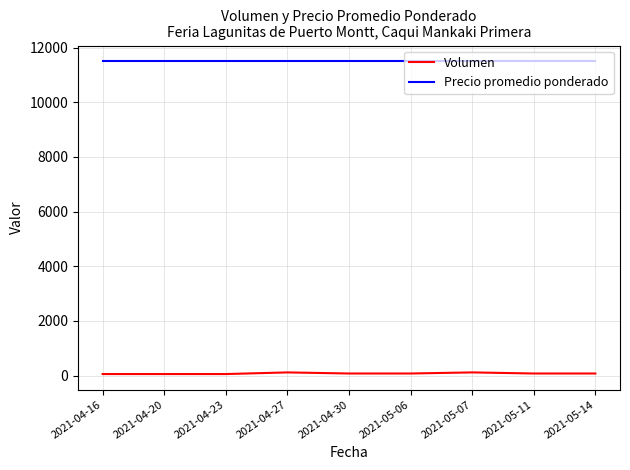

The value of Precio promedio ponderado at 2021-05-07 is 5216. True or false?

False